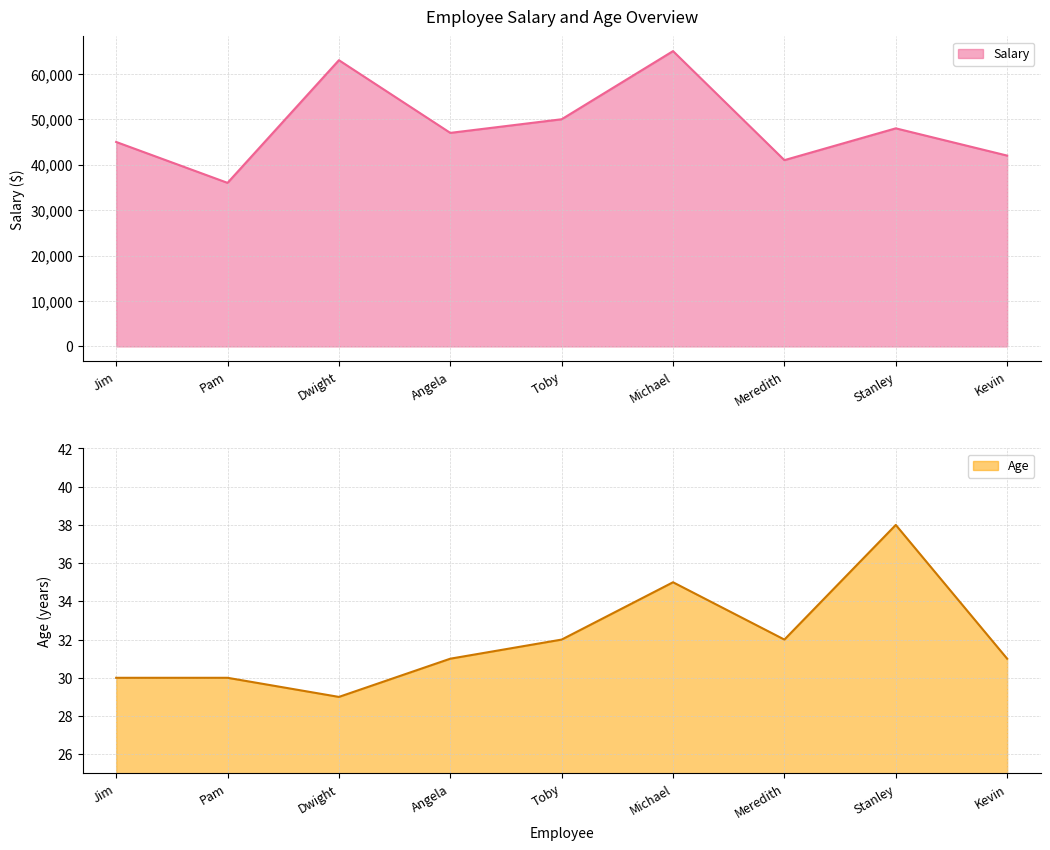

What is the sum of the Age values at Angela and Meredith?

63